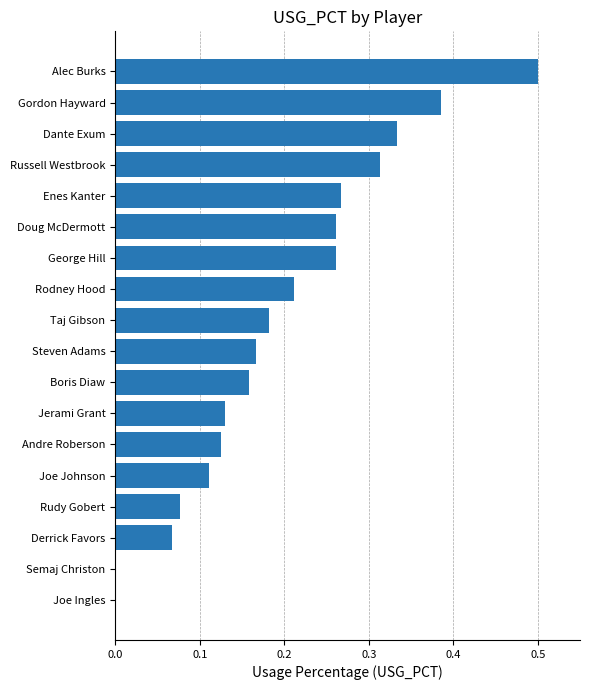

Is it true that the value at Alec Burks is 0.5?

True